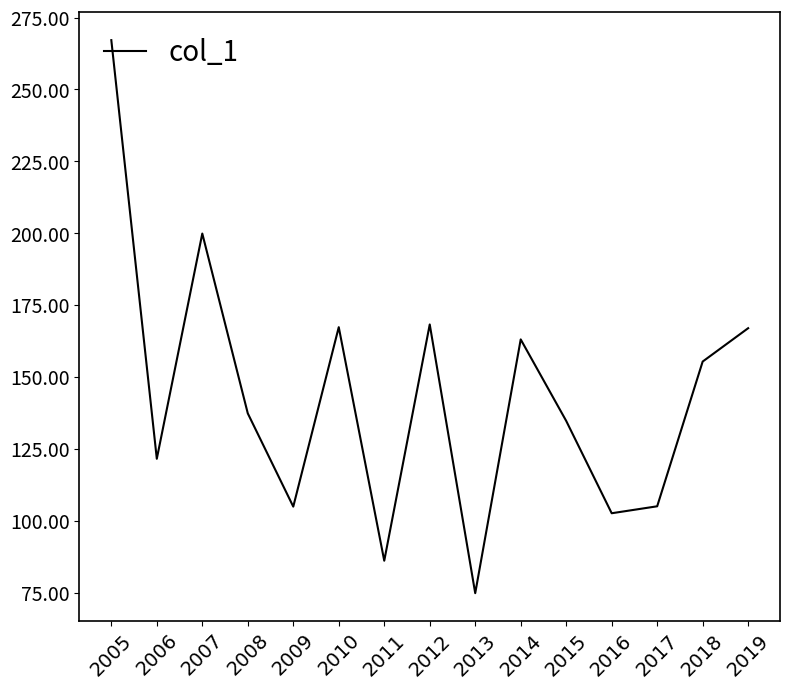

True or false: there are more than 0 points higher than both neighbors.

True